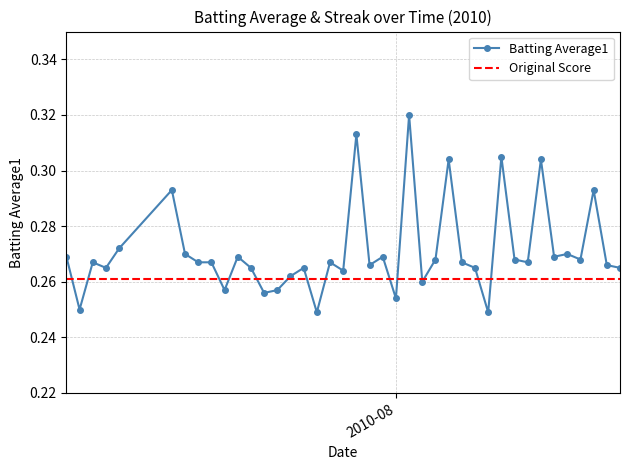

Reading left to right, transcribe all the data shown in this chart.

0.3	0.2	0.3	0.3	0.3	0.3	0.3	0.3	0.3	0.3	0.3	0.3	0.3	0.3	0.3	0.3	0.2	0.3	0.3	0.3	0.3	0.3	0.3	0.3	0.3	0.3	0.3	0.3	0.3	0.2	0.3	0.3	0.3	0.3	0.3	0.3	0.3	0.3	0.3	0.3